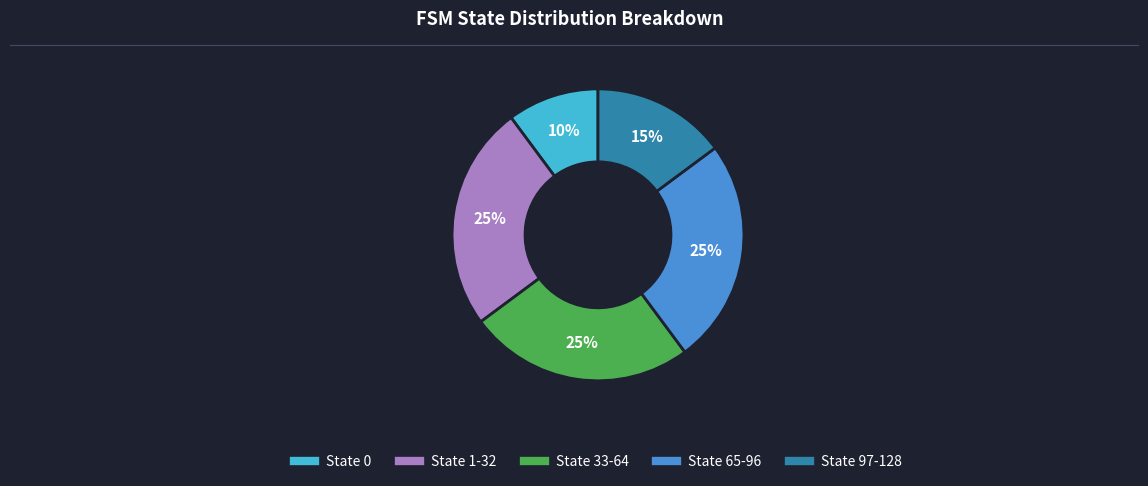

Does State 97-128 represent more than half of the total?

No